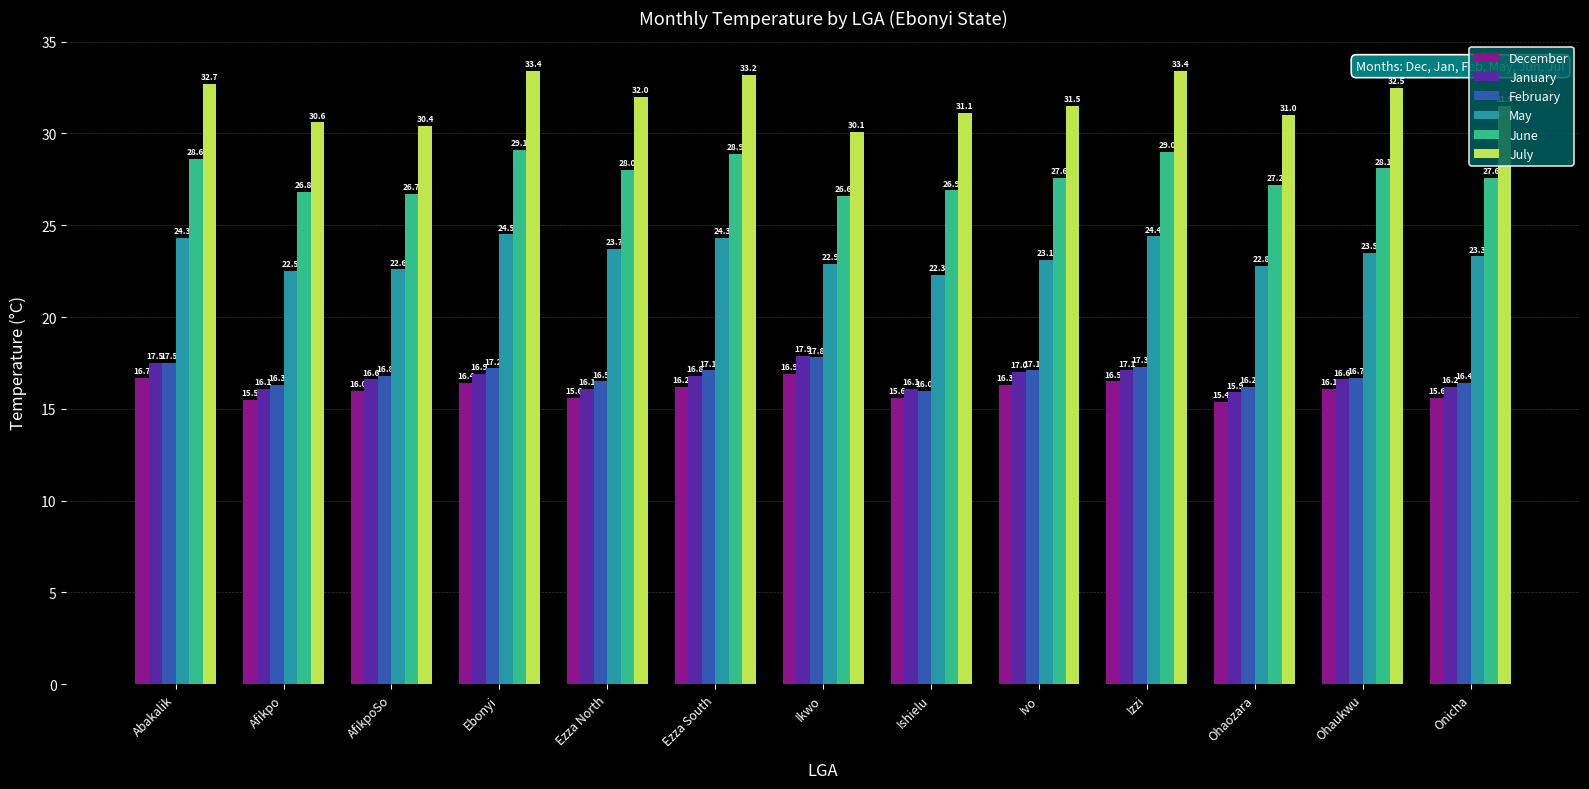

What position from the right is Ezza South?

8